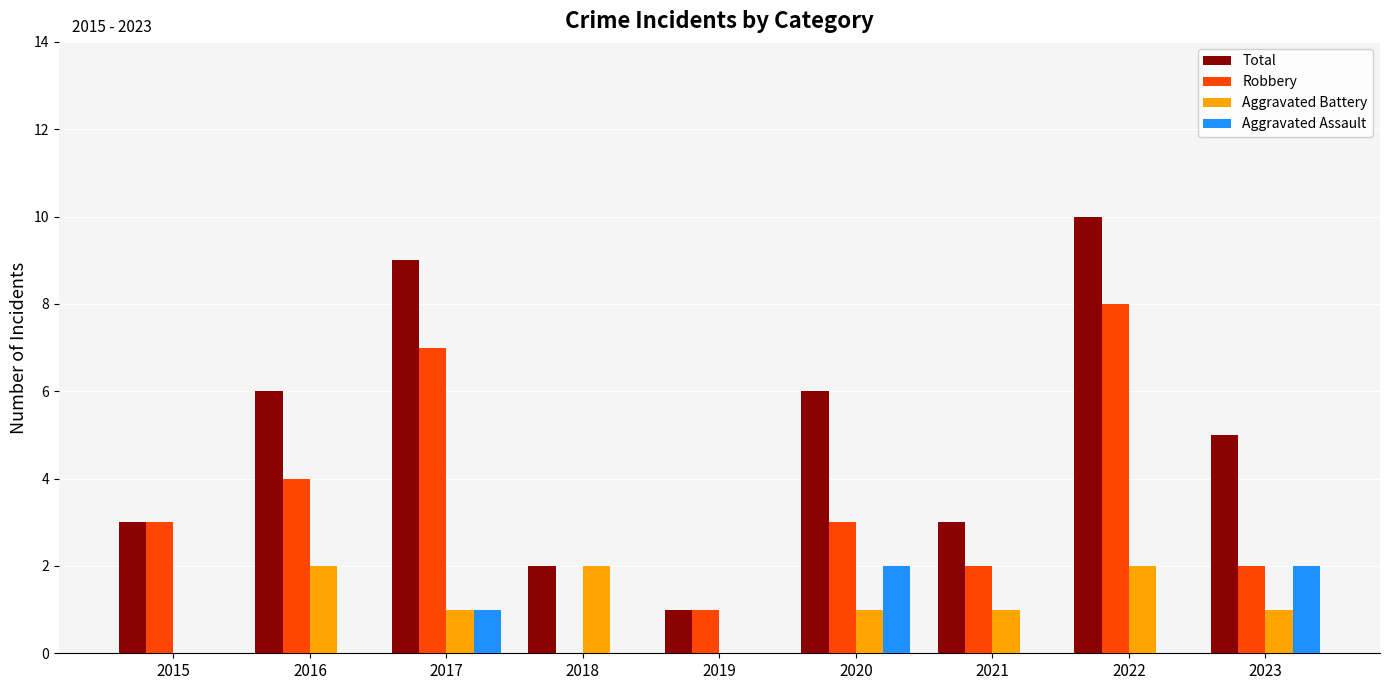

Count the number of categories in the chart.

9